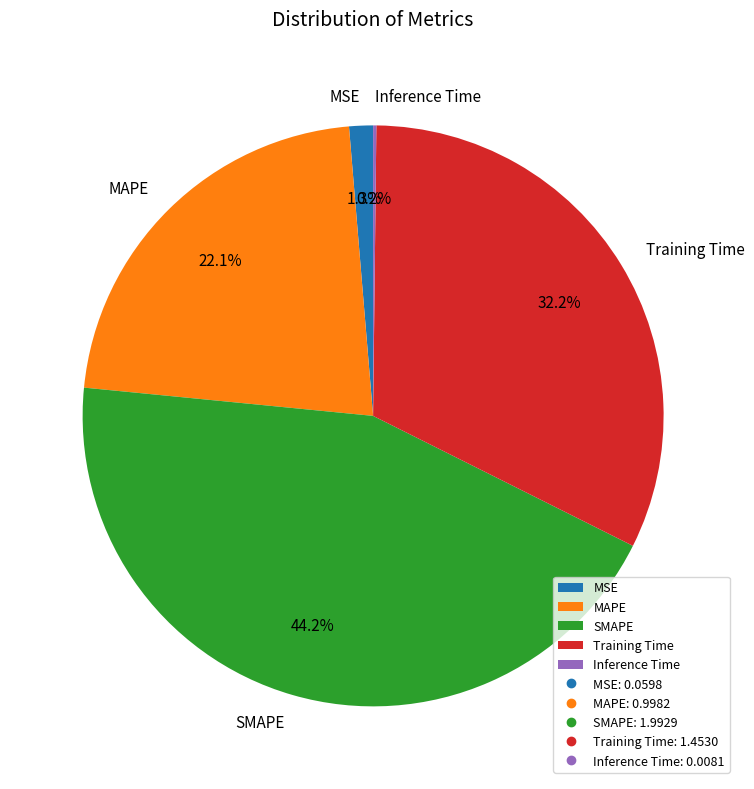

Does Training Time account for over 50% of the chart?

No